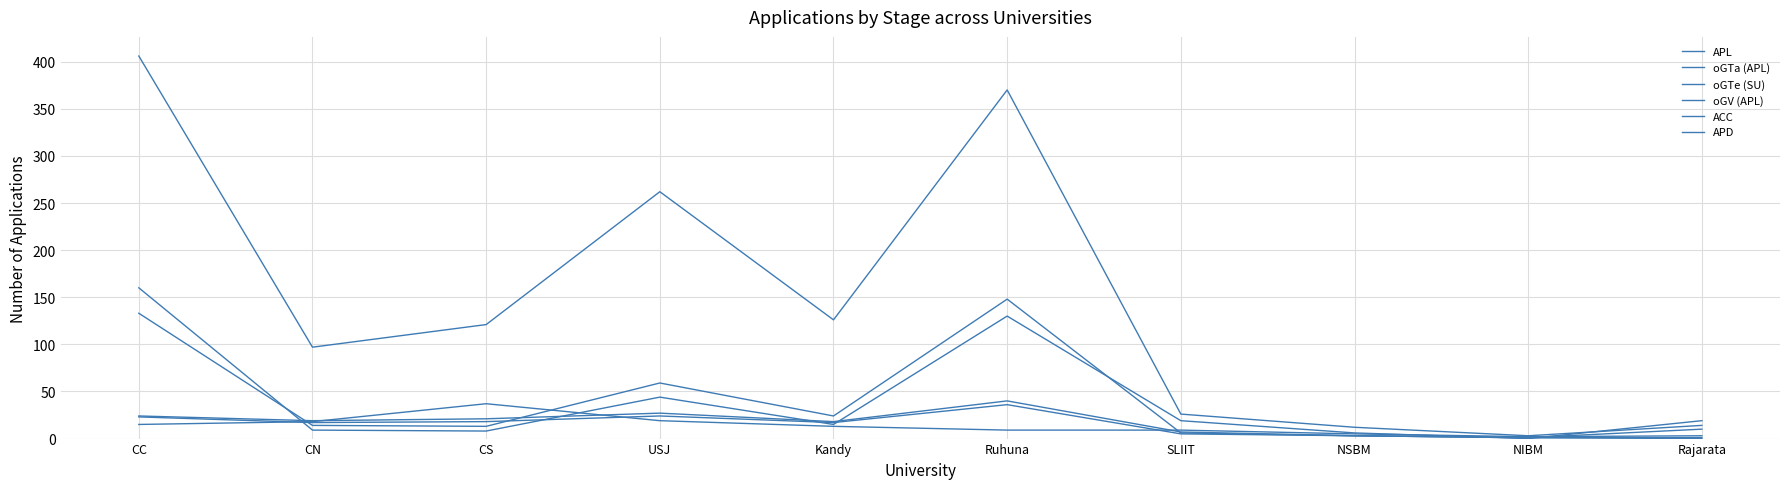

Is this an area chart (filled region under the line)?

No